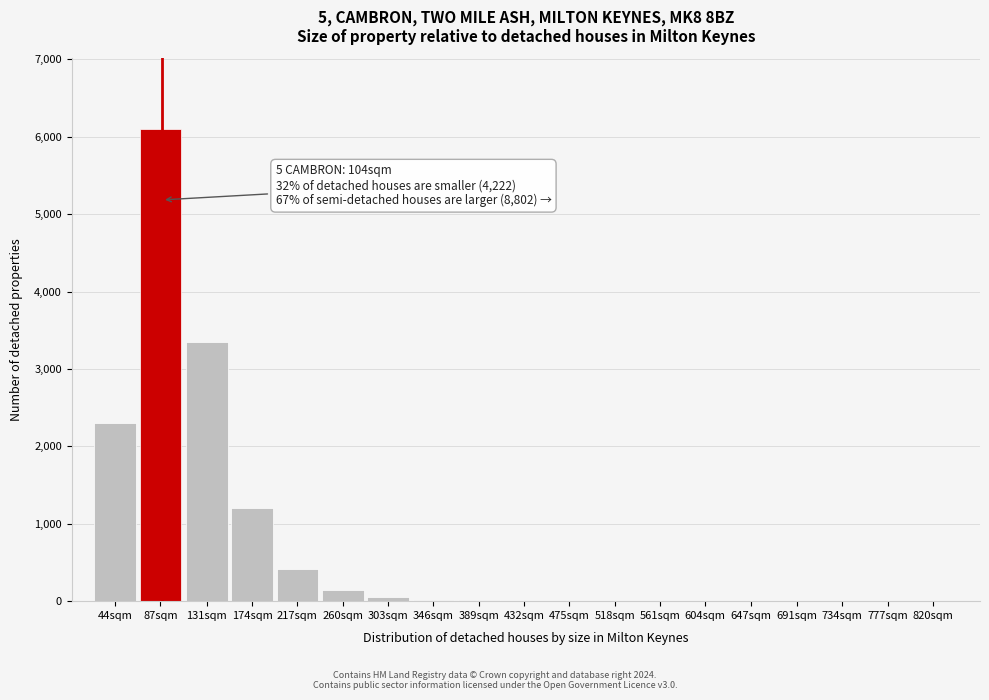

At which label is the value closest to 3050?

131sqm